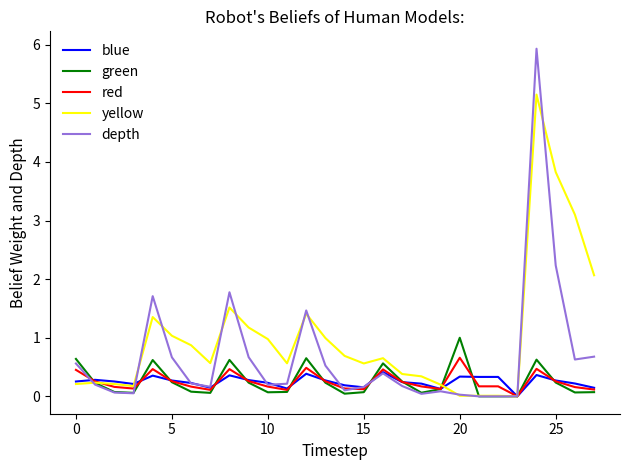

Which series has the largest total across all categories?

yellow